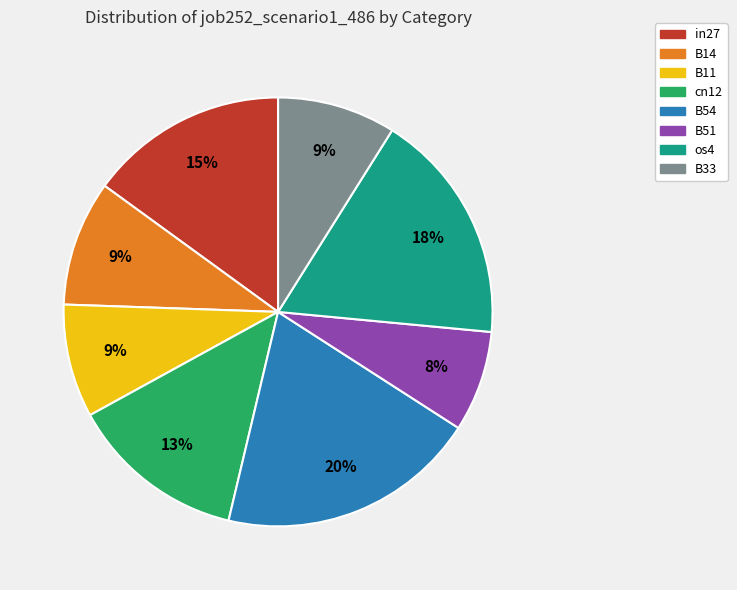

Does B51 account for over 50% of the chart?

No